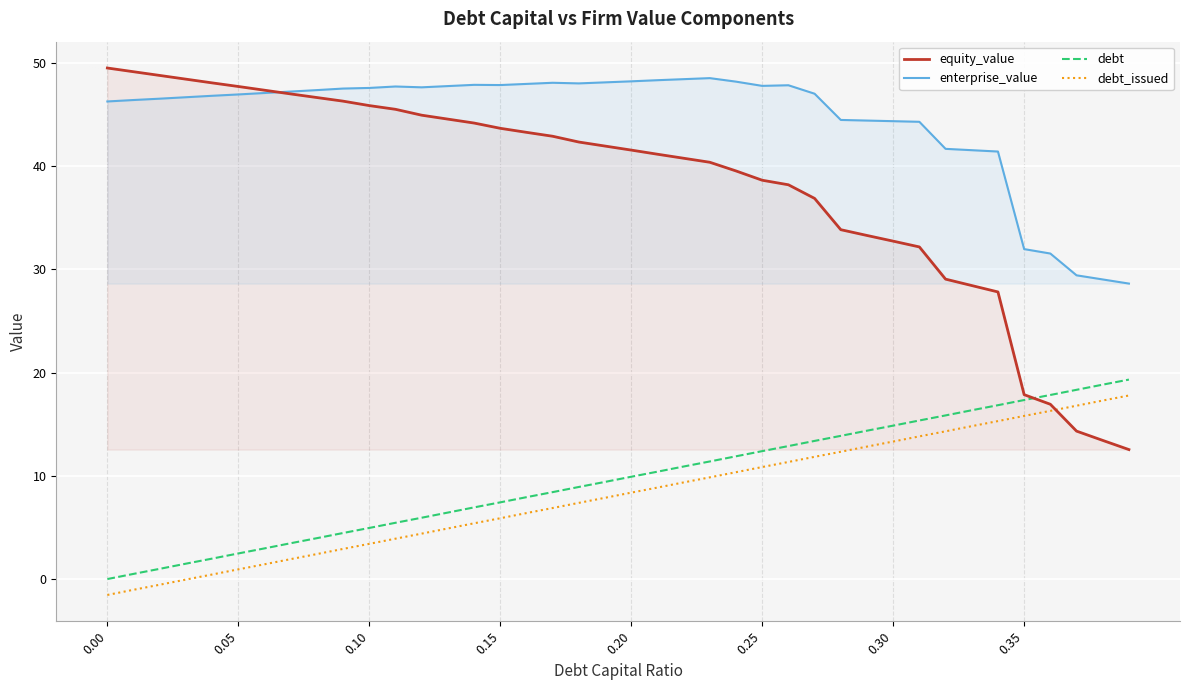

Which series has the largest total across all categories?

enterprise_value